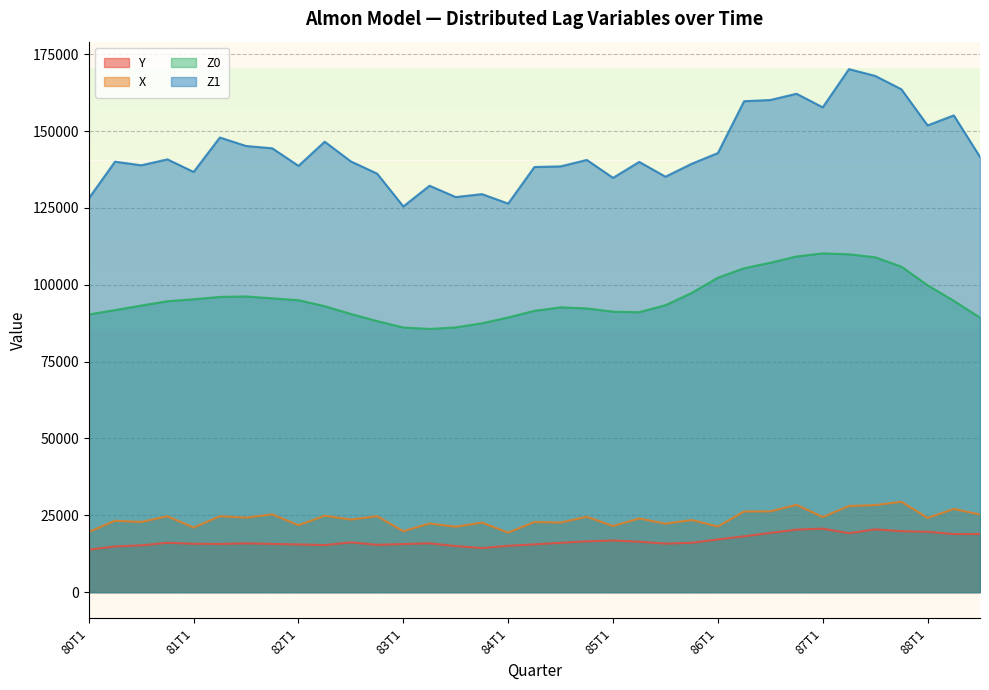

True or false: Z0 has more than 1 points higher than both neighbors.

True